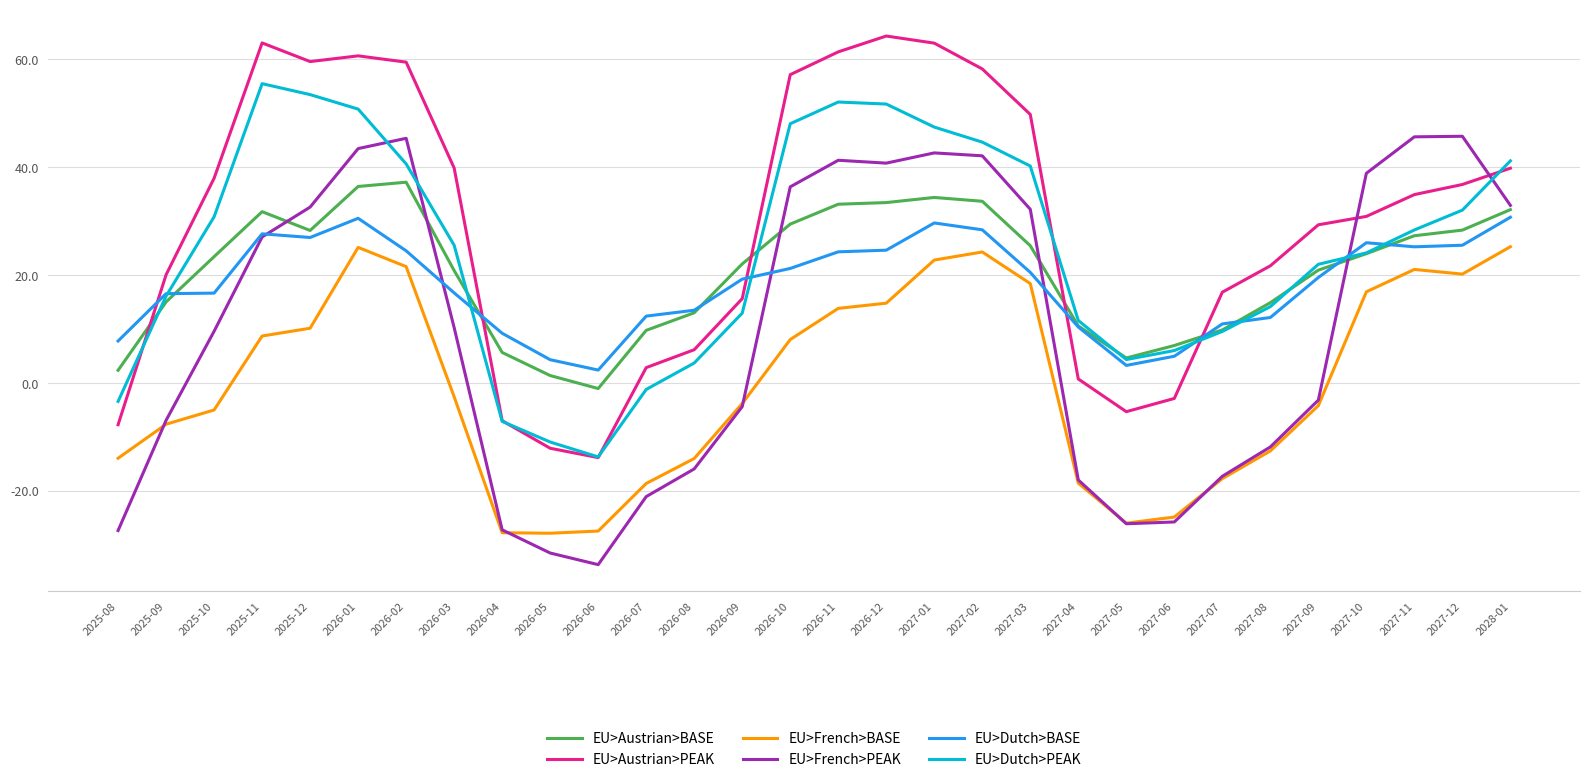

Which series has the largest range (max minus min)?

EU>French>PEAK